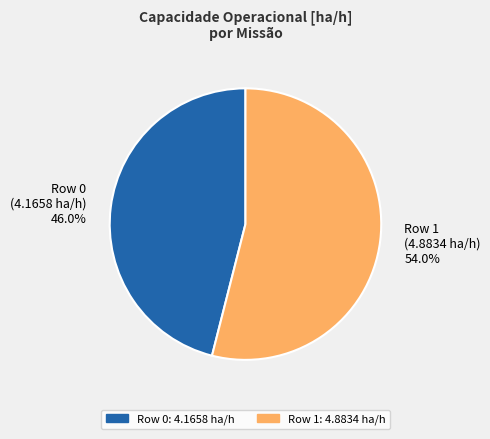

The Row 1 slice represents 44% of the pie. True or false?

False